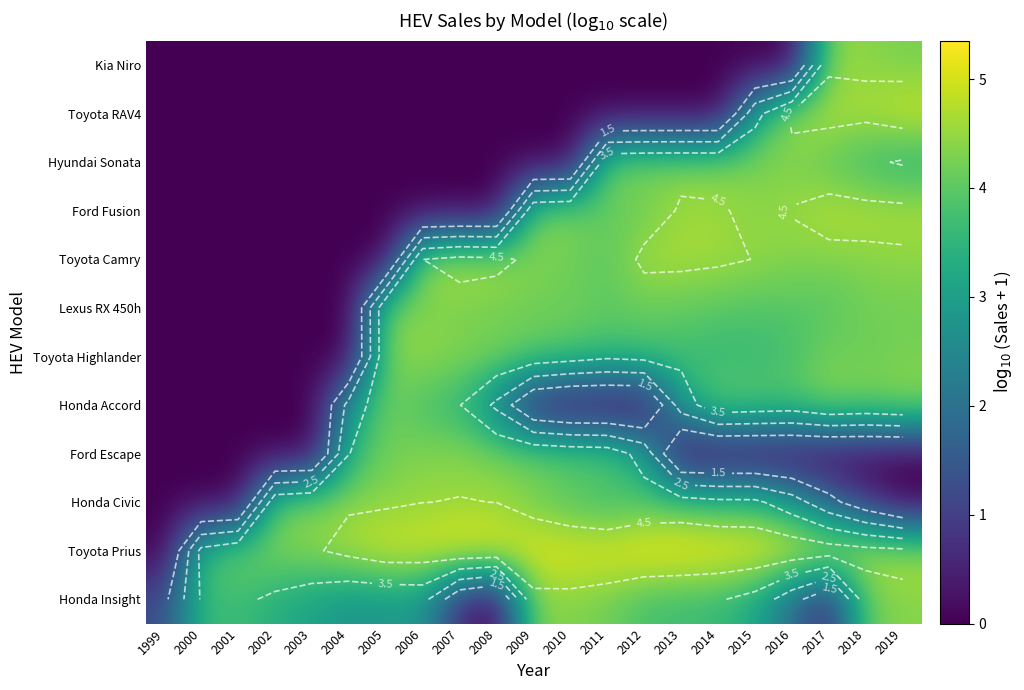

At which label does Toyota Camry reach its minimum?

1999